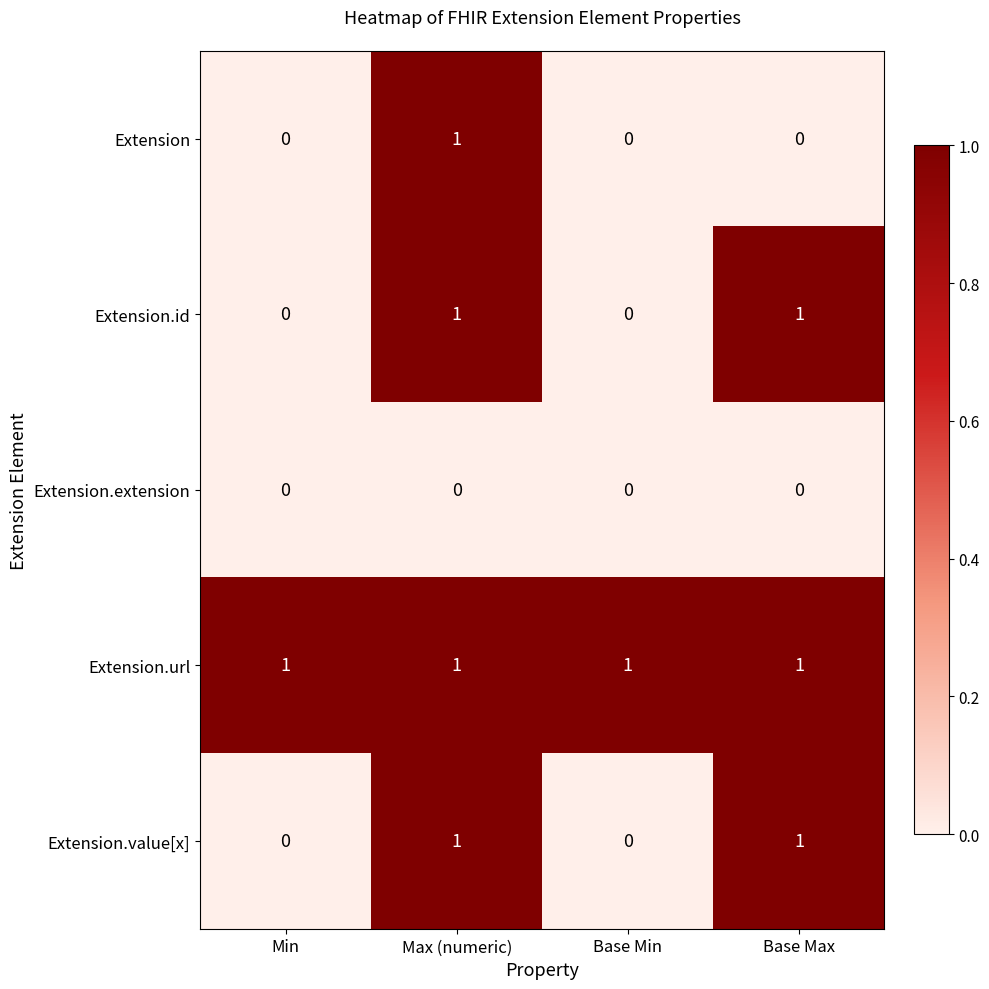

Is the value of Extension.id at Min greater than the value of Extension.url at Base Max?

No